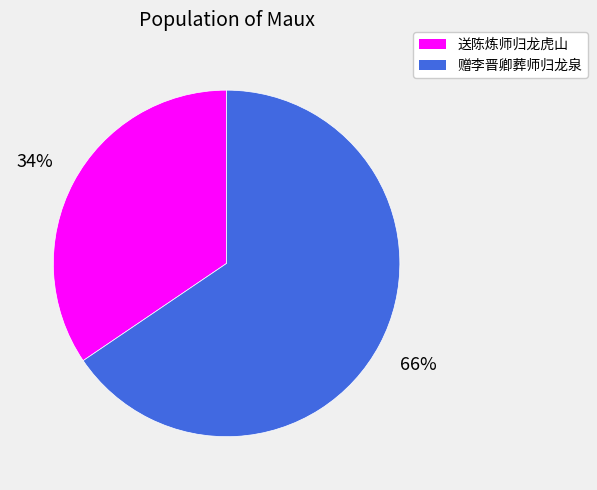

Is 送陈炼师归龙虎山 the majority of the pie?

No